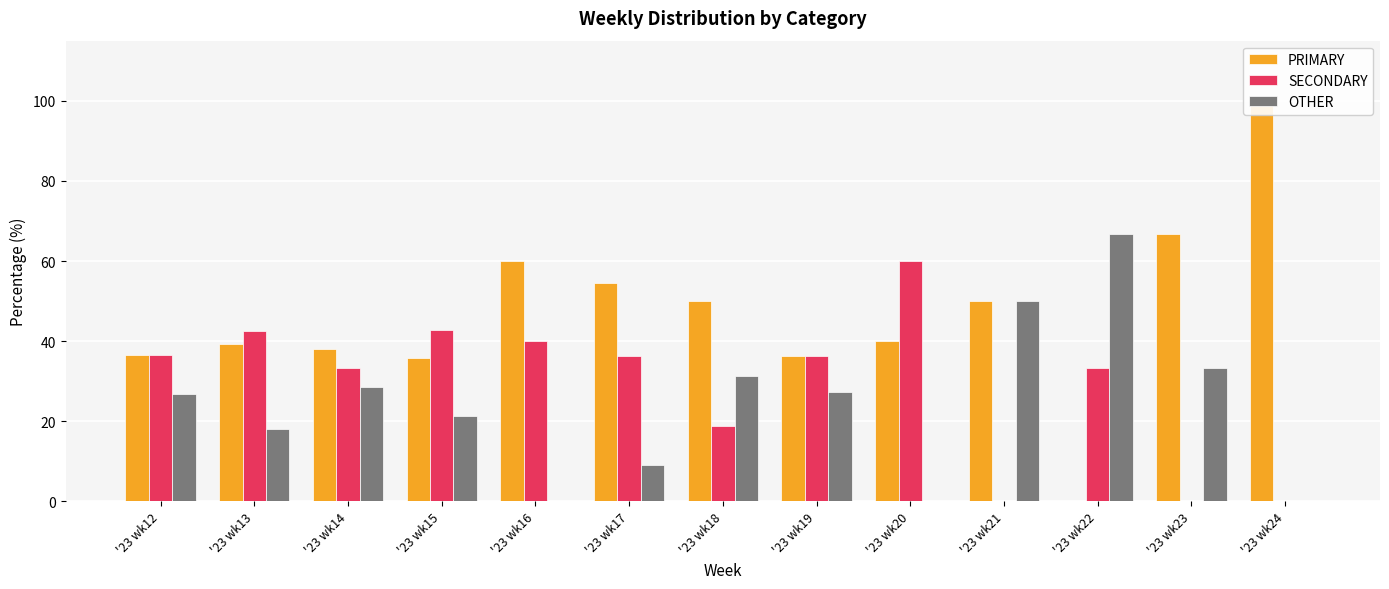

Which label corresponds to the smallest value in the chart?

'23 wk22